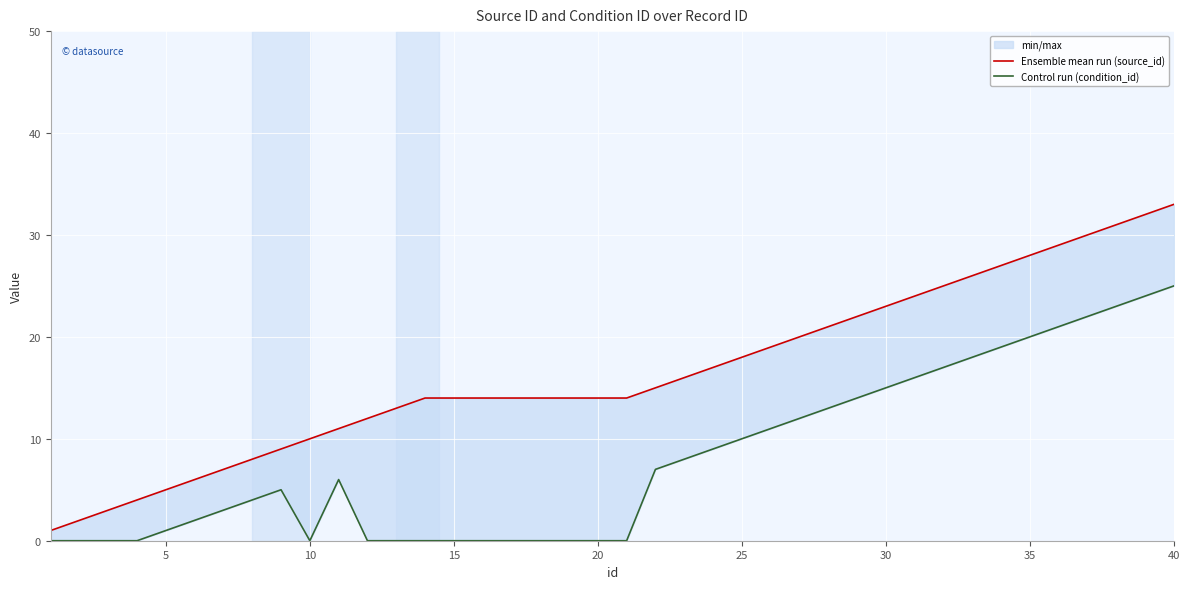

How many lines are shown in the chart?

2